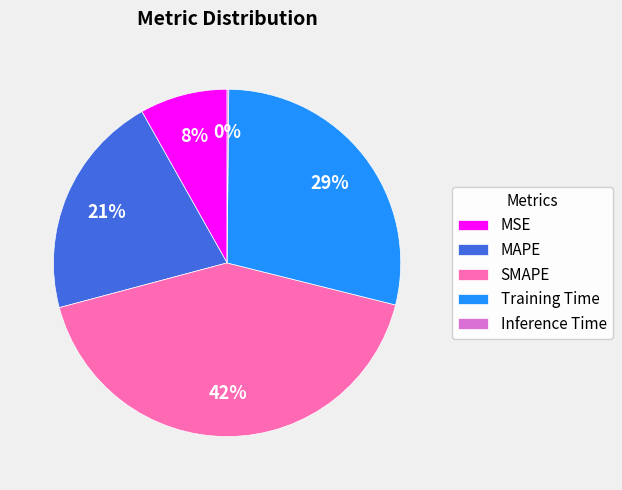

To the nearest percent, what portion does SMAPE represent?

42%